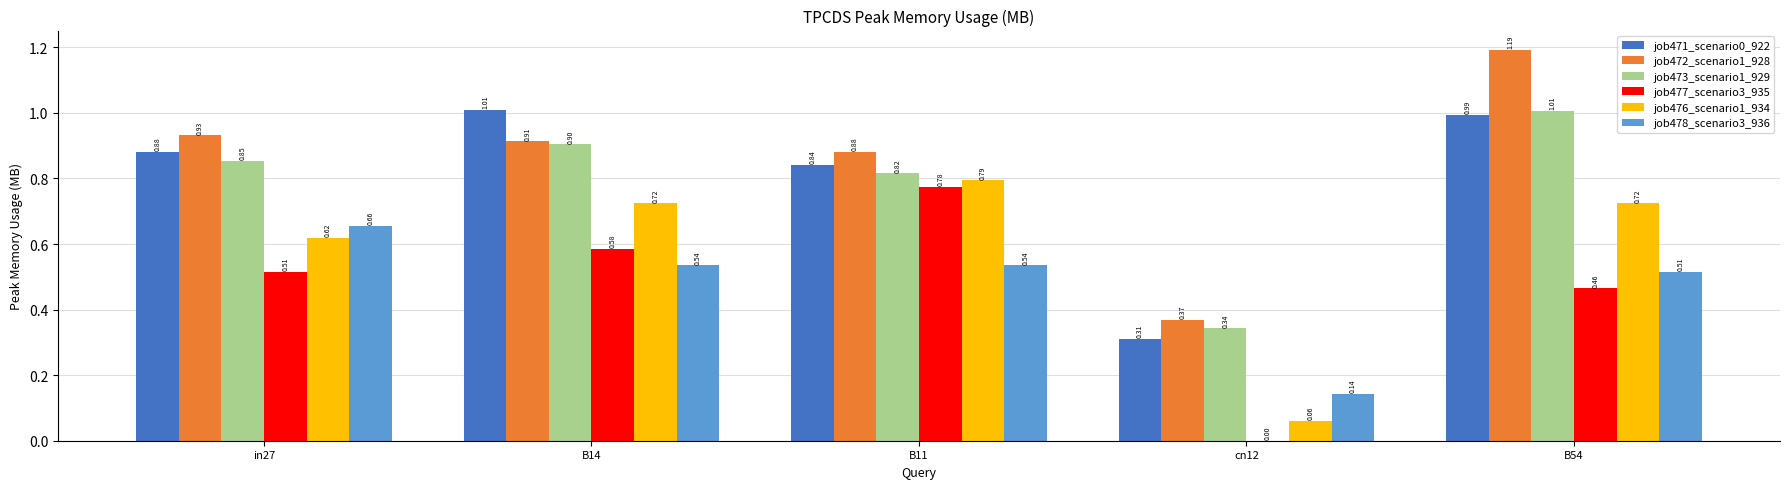

Is the value of job472_scenario1_928 at in27 greater than the value of job478_scenario3_936 at B11?

Yes